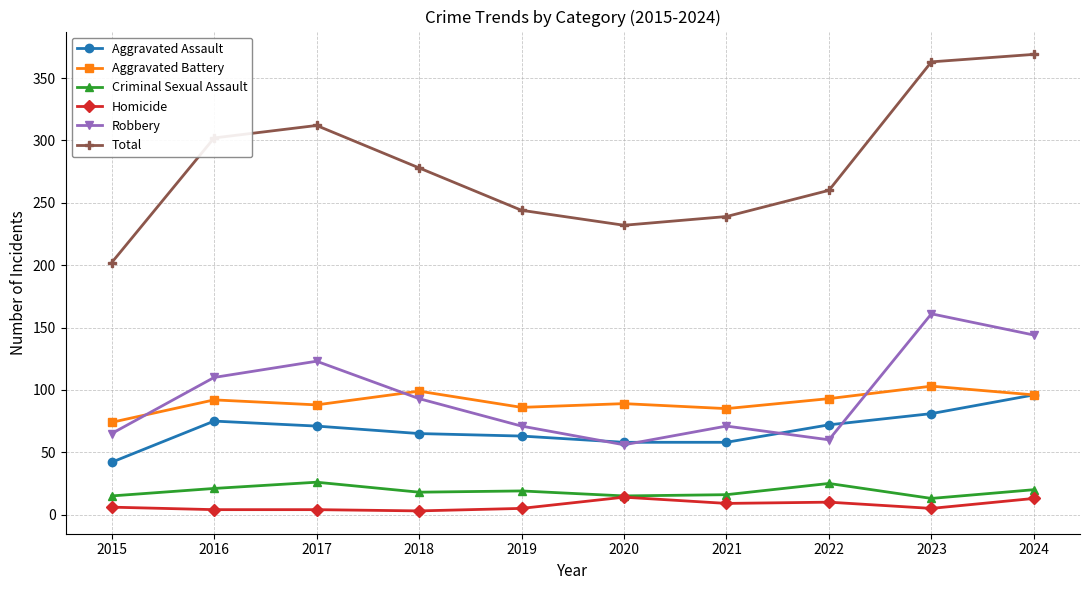

Which series changed the most between 2017 and 2023?

Total